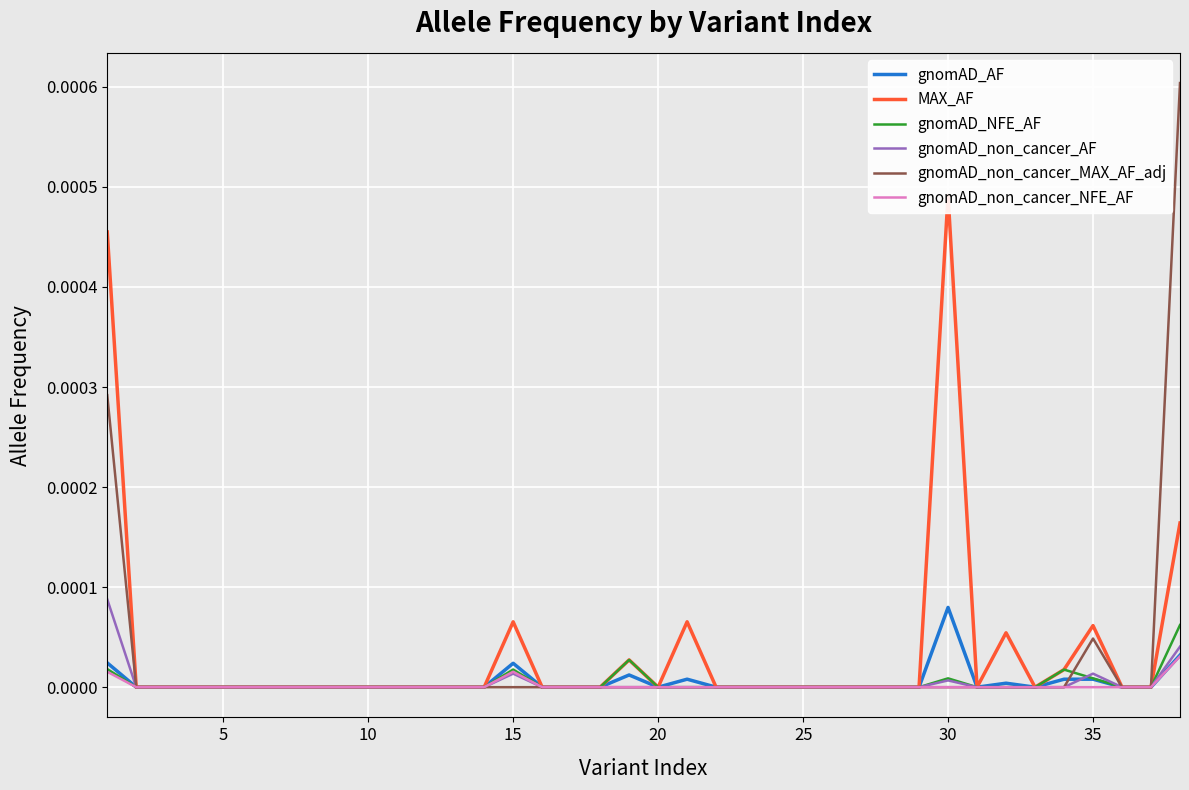

How many times do gnomAD_AF and gnomAD_non_cancer_MAX_AF_adj cross each other?

1